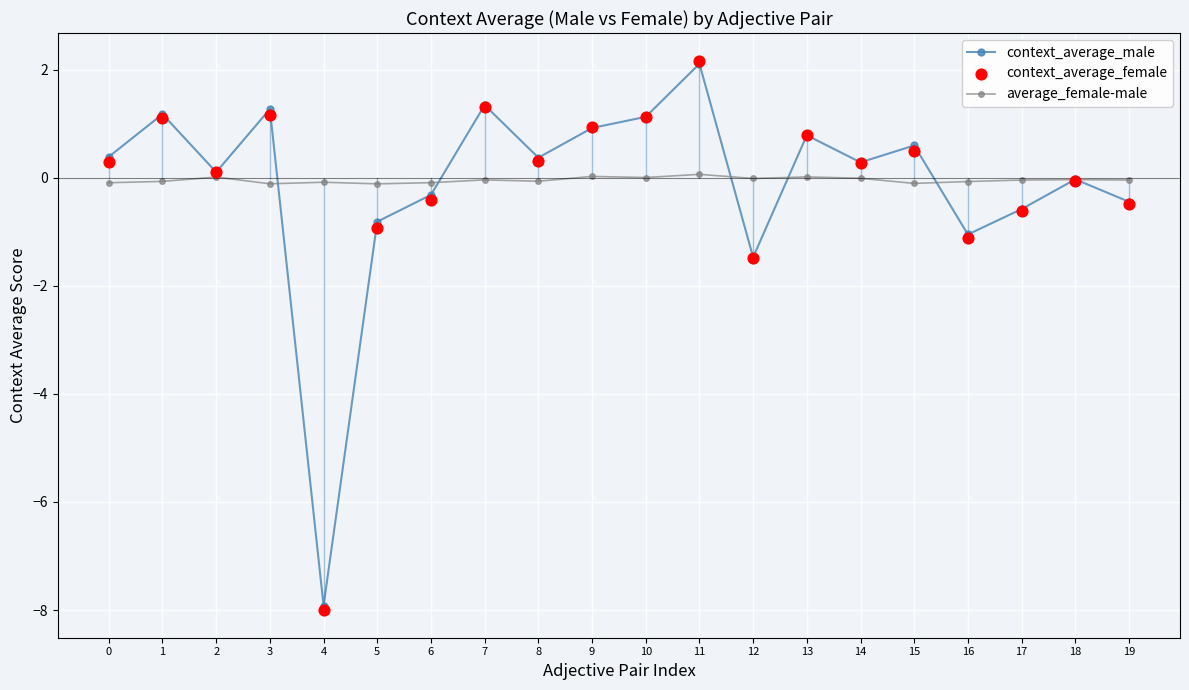

Is the value of context_average_male at 3 greater than the value of context_average_female at 6?

Yes